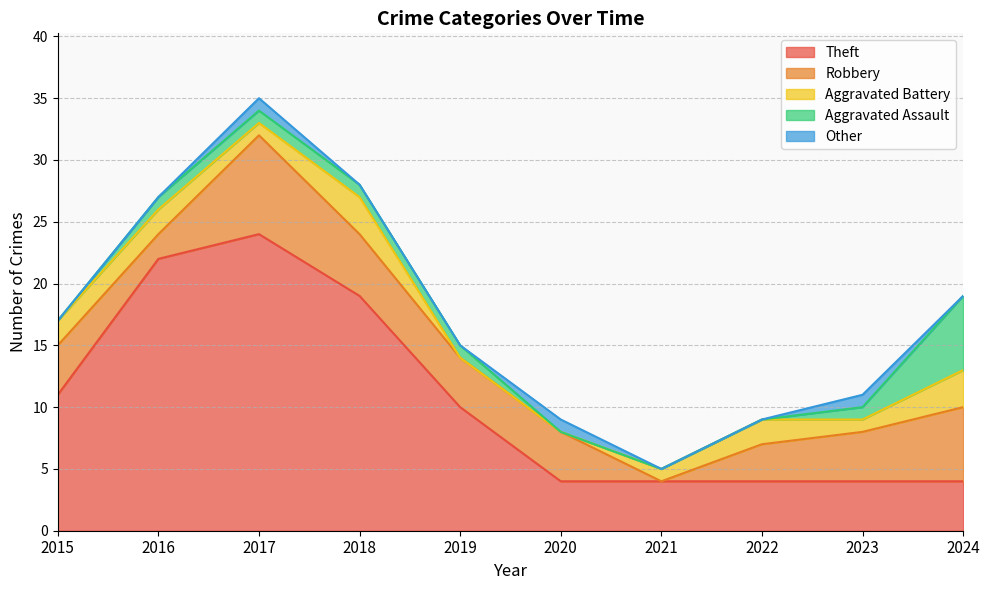

How many intersections are there between Theft and Aggravated Assault?

1